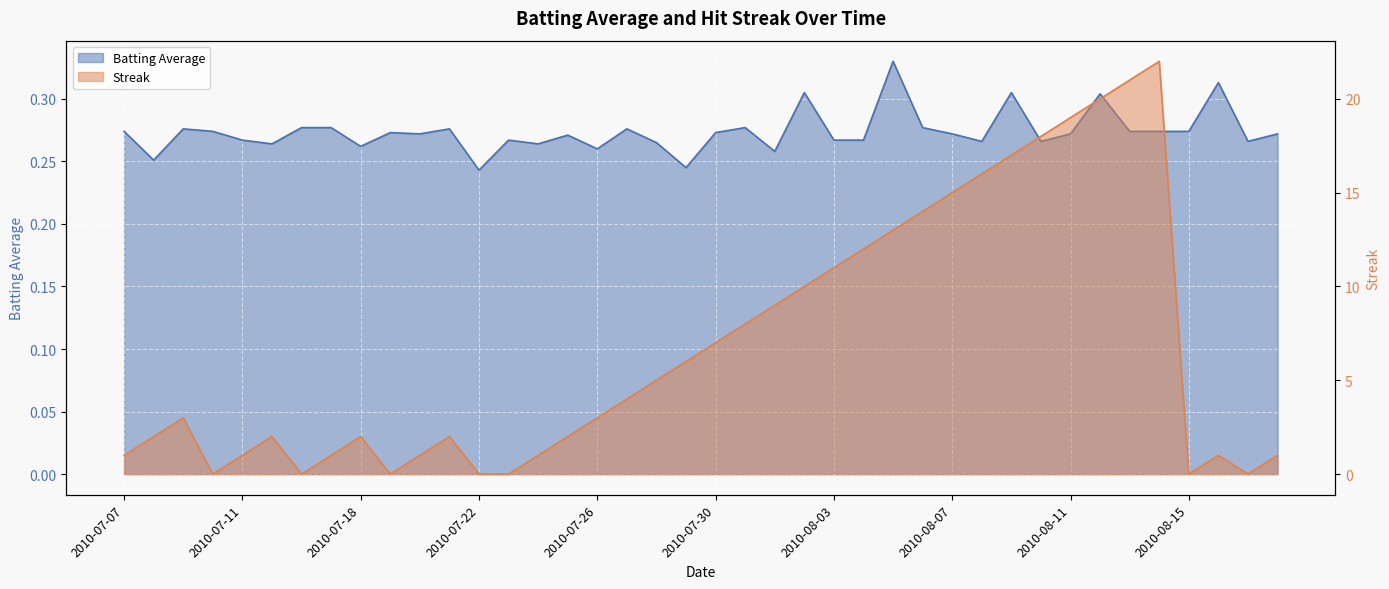

How many intersections are there between Batting Average and Streak?

12